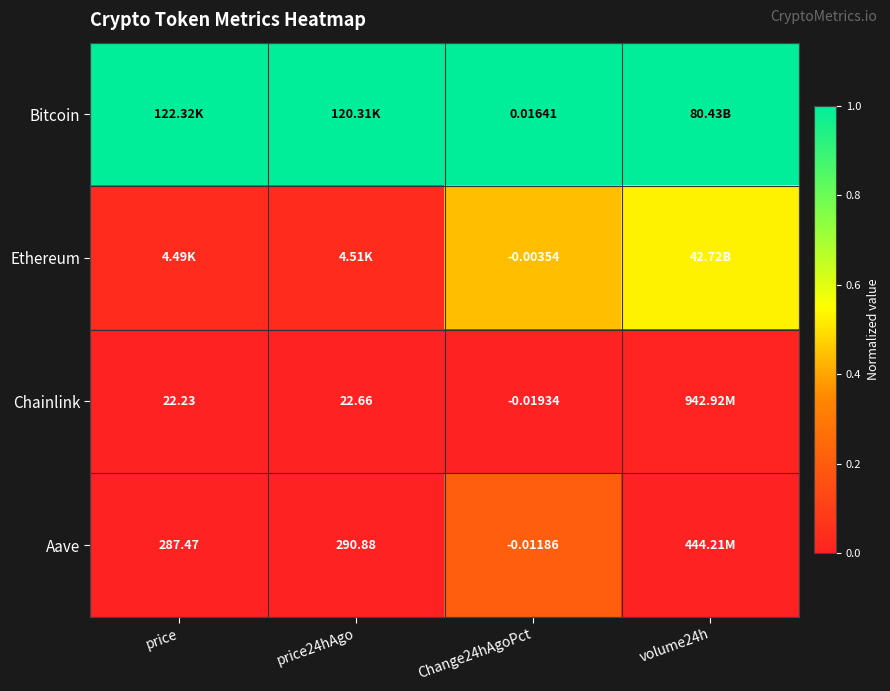

Is the value of Bitcoin at Change24hAgoPct greater than the value of Aave at price24hAgo?

No